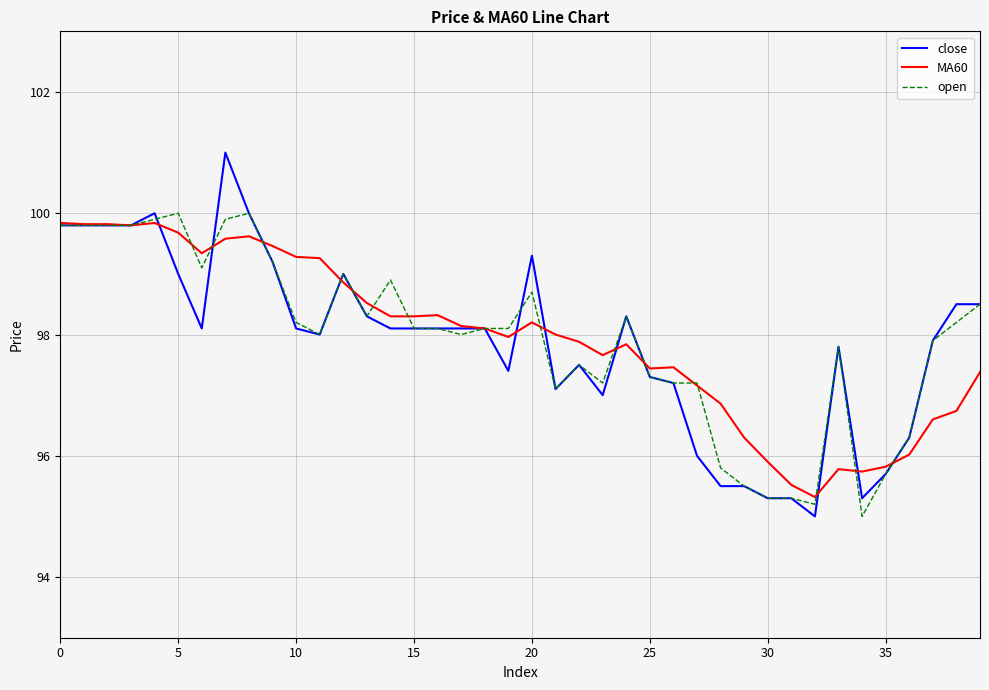

What is the lowest value of the open series?

95.0